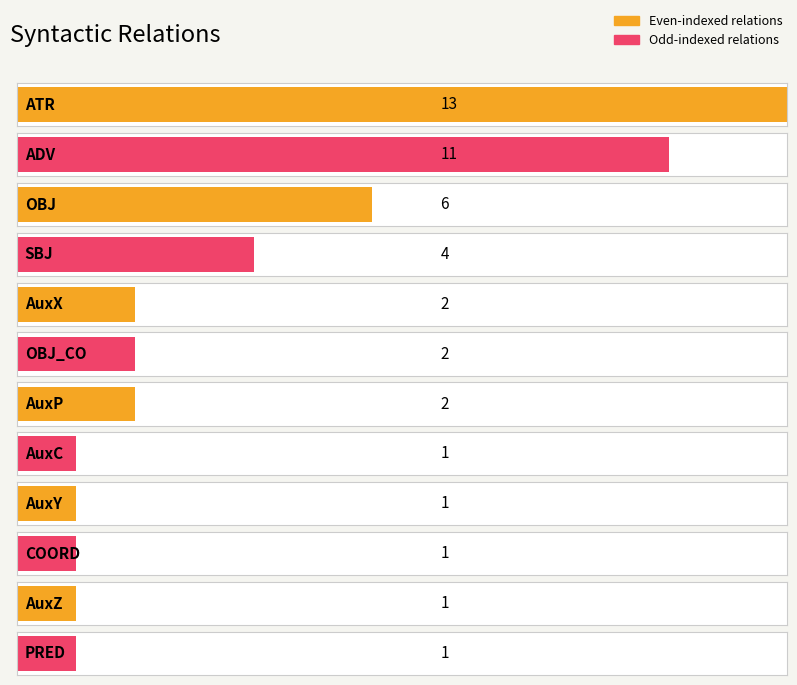

What is the value of the 9th bar from the left?

1